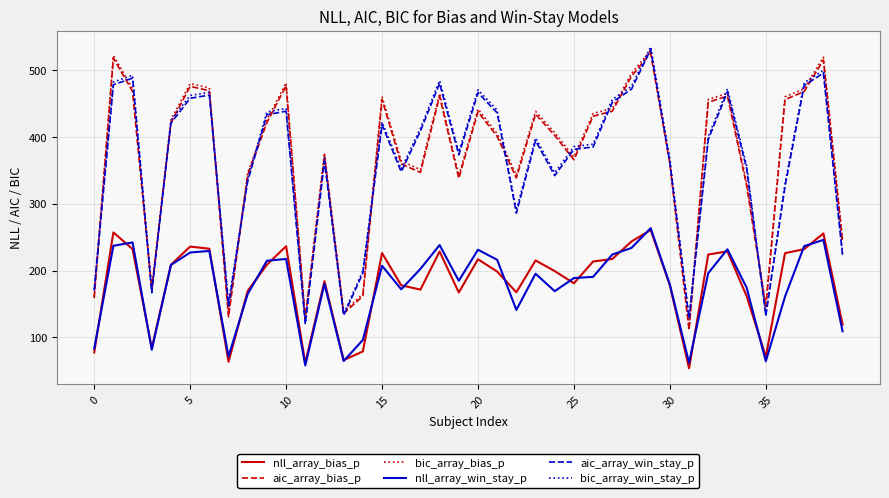

What is the maximum value for aic_array_bias_p?

525.3